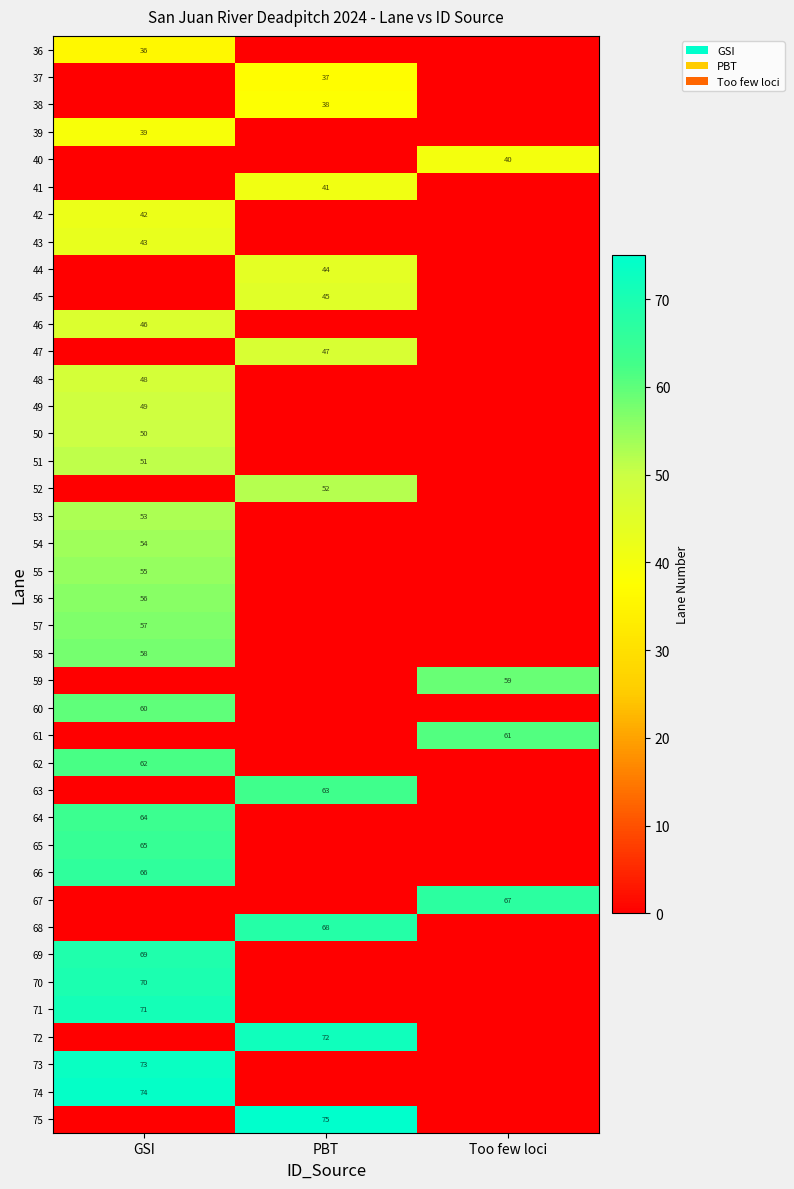

What is the difference between the highest and lowest values at Too few loci?

67